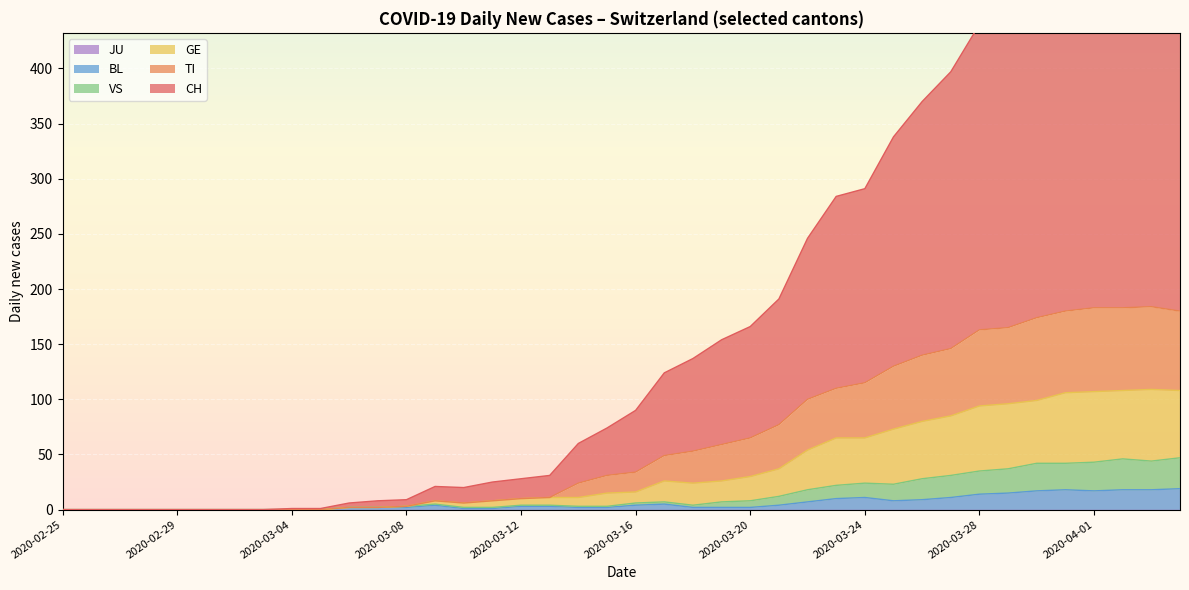

What is the difference between the highest and lowest values at 2020-03-20?

164